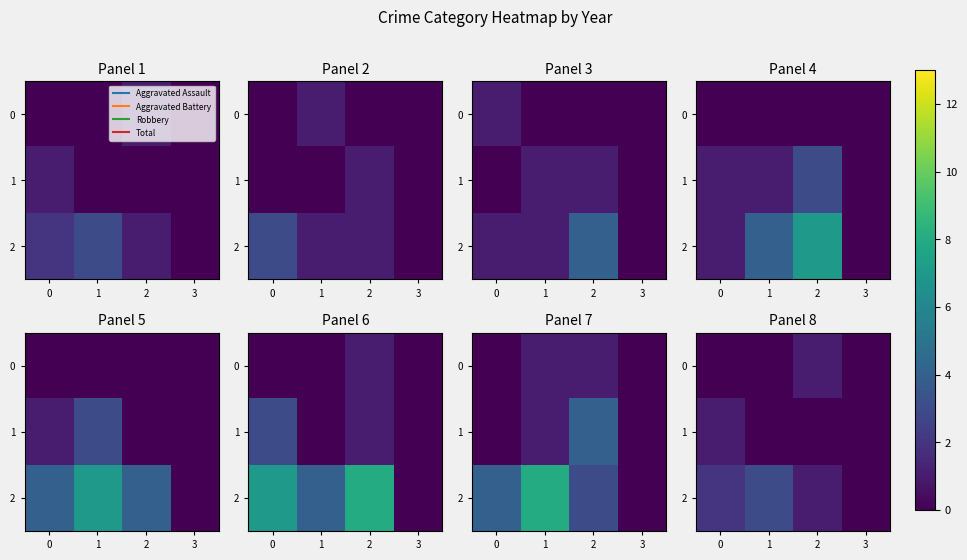

The value of 2 at 0 is 2. True or false?

True